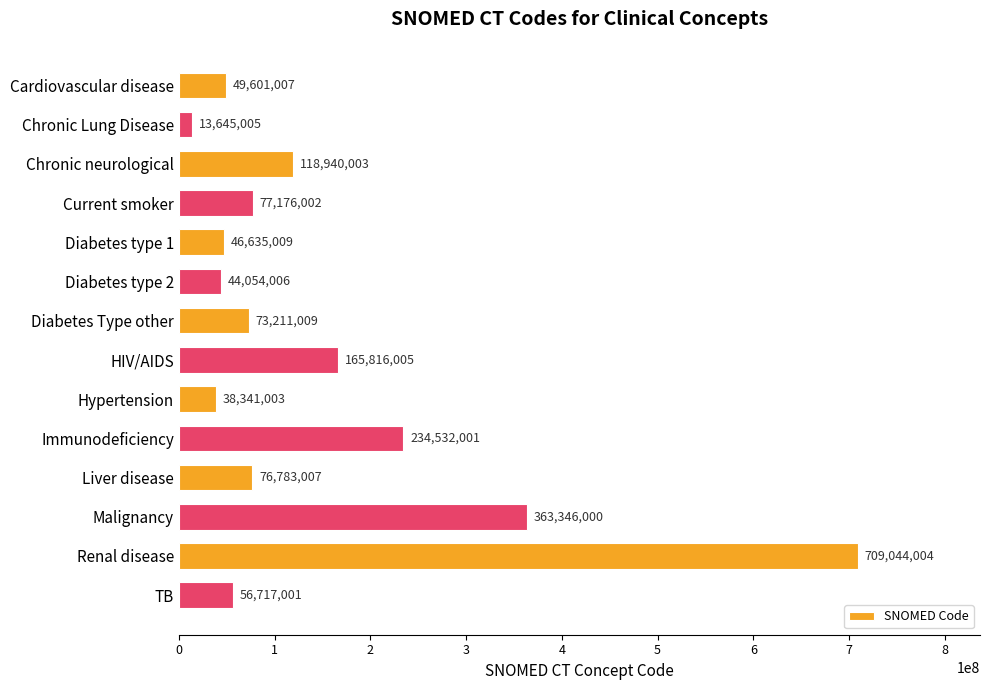

Does the chart contain any negative values?

No